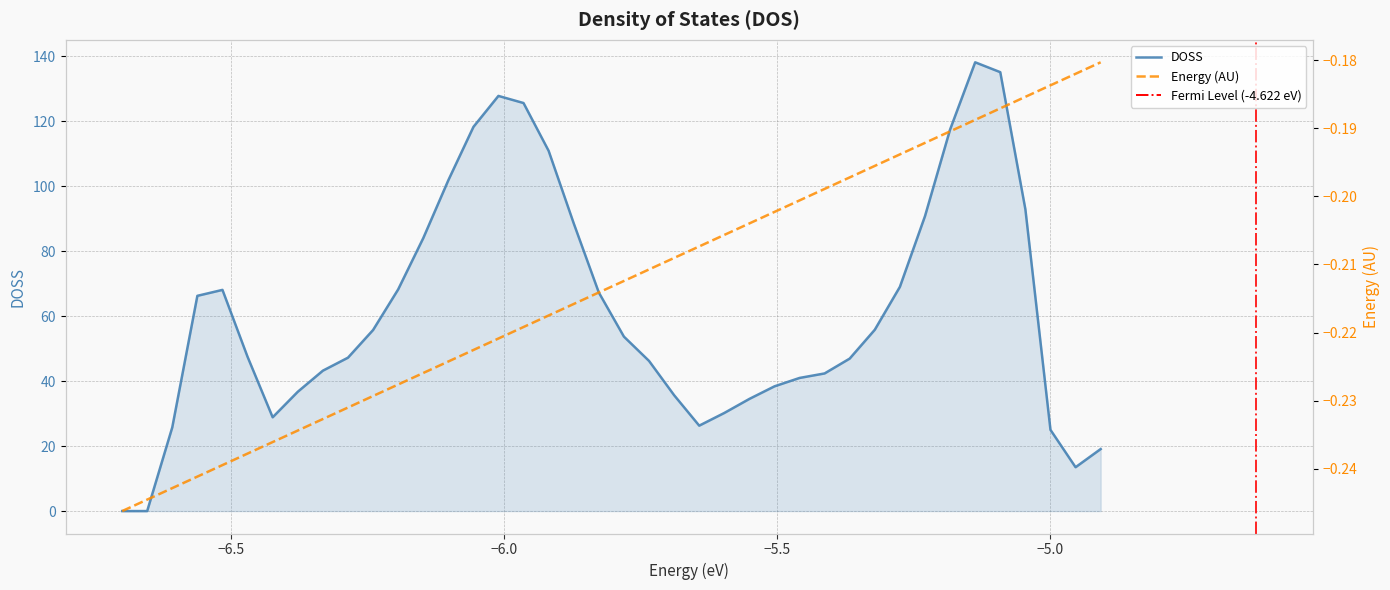

True or false: doss and energy_au intersect in this chart.

False